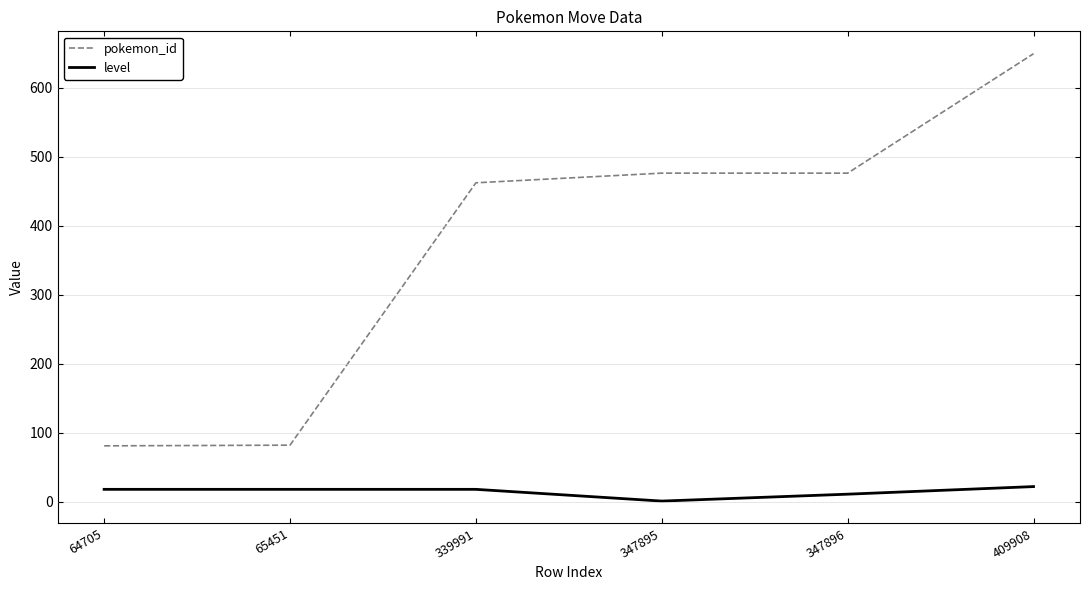

What is the maximum value shown in the chart?

649